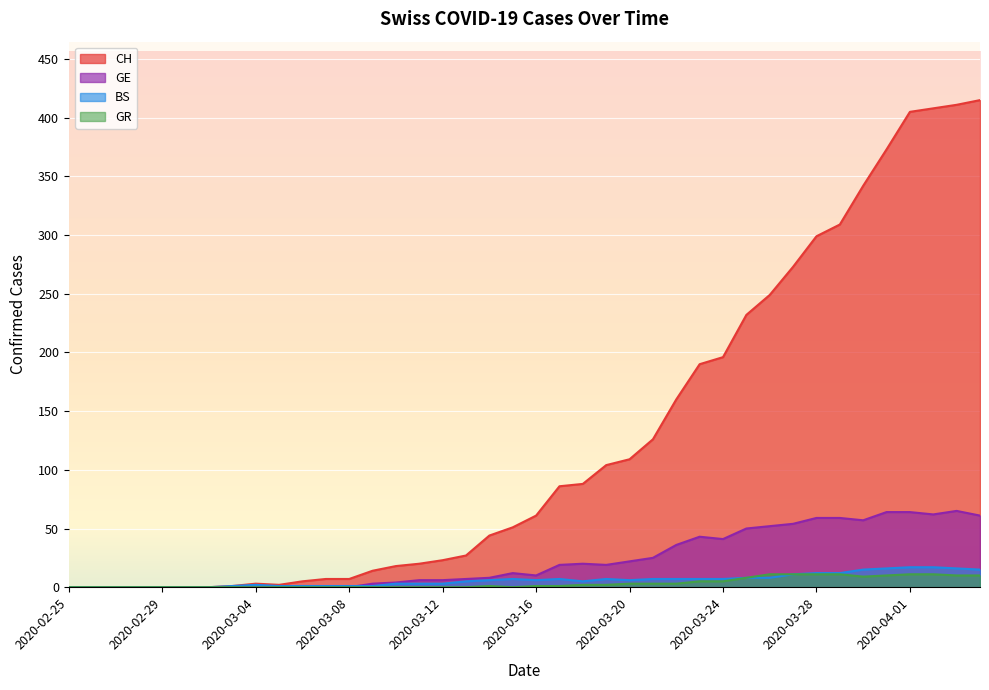

Is it true that GR equals 0 at 2020-03-11?

True